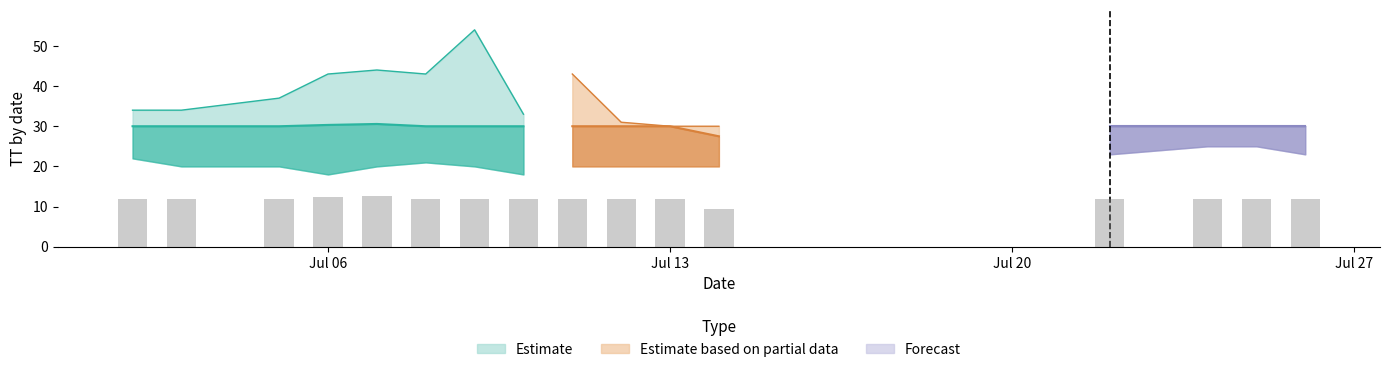

What is the approximate value of TT_upper at 2015-07-26?

30.0